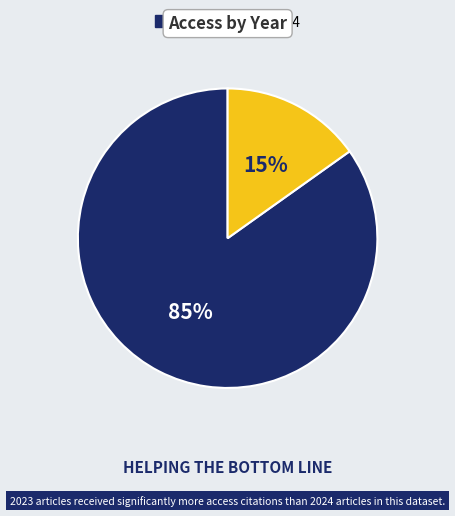

Is the sum of 2023 and 2024 greater than half?

Yes